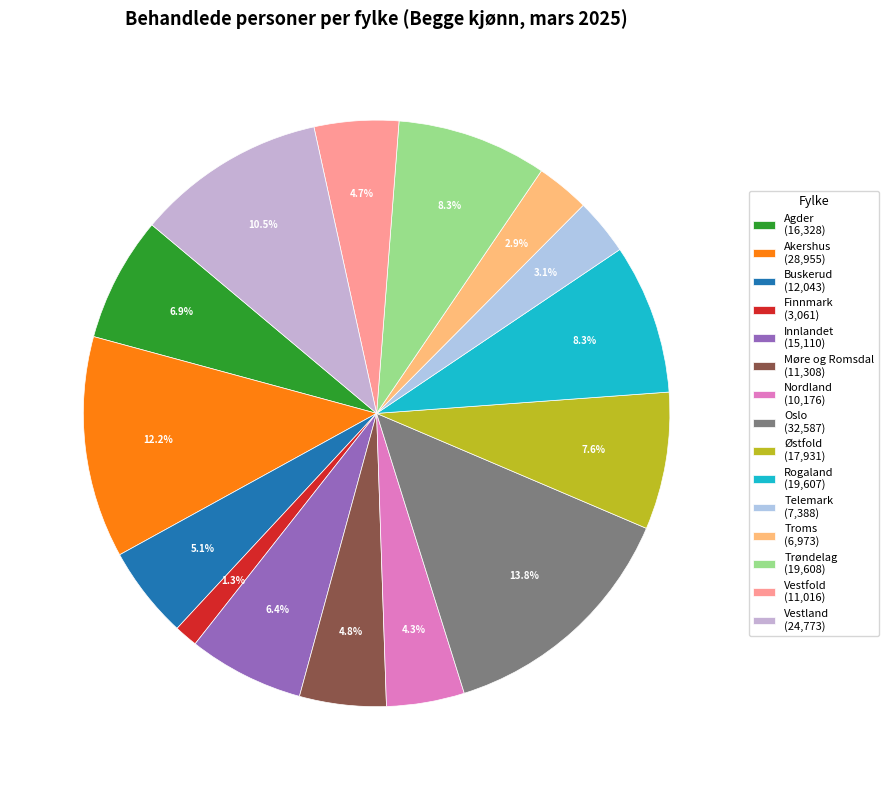

Rank the categories by value from highest to lowest.

Oslo, Akershus, Vestland, Trøndelag, Rogaland, Østfold, Agder, Innlandet, Buskerud, Møre og Romsdal, Vestfold, Nordland, Telemark, Troms, Finnmark